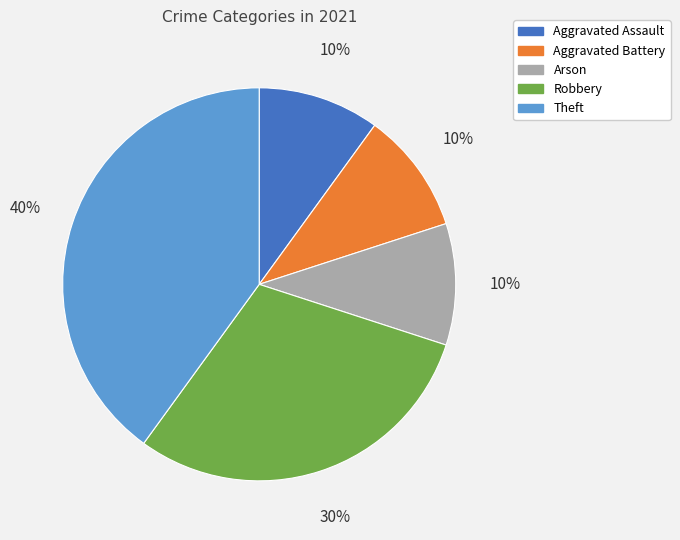

How many slices are in this pie chart?

5